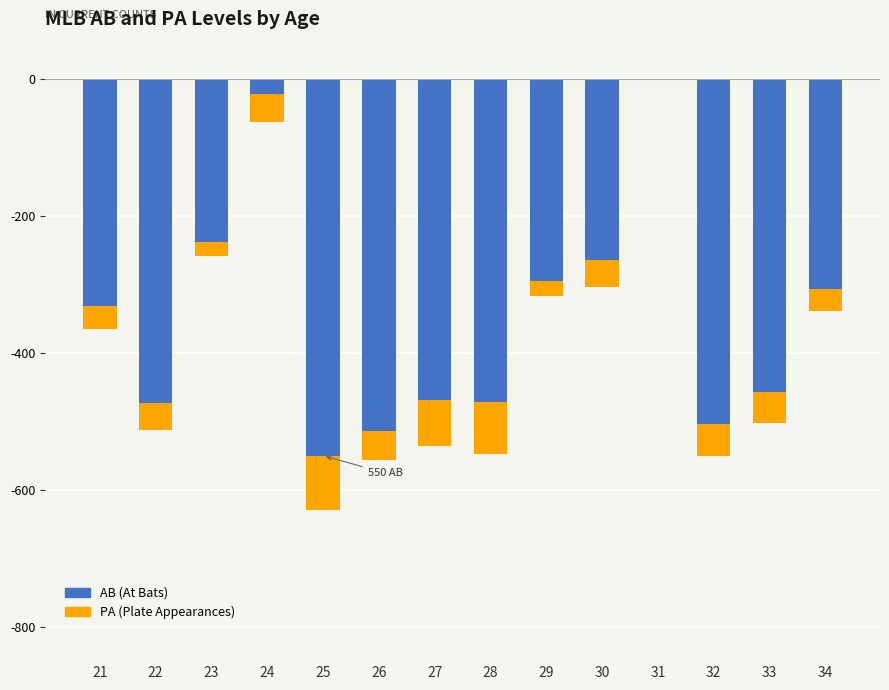

What is the sum of the PA values at 30 and 33?

-85